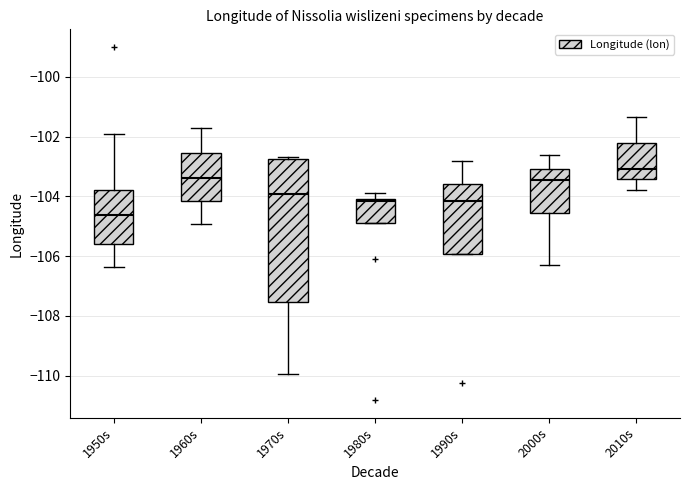

Which box's median line is the highest?

2010s